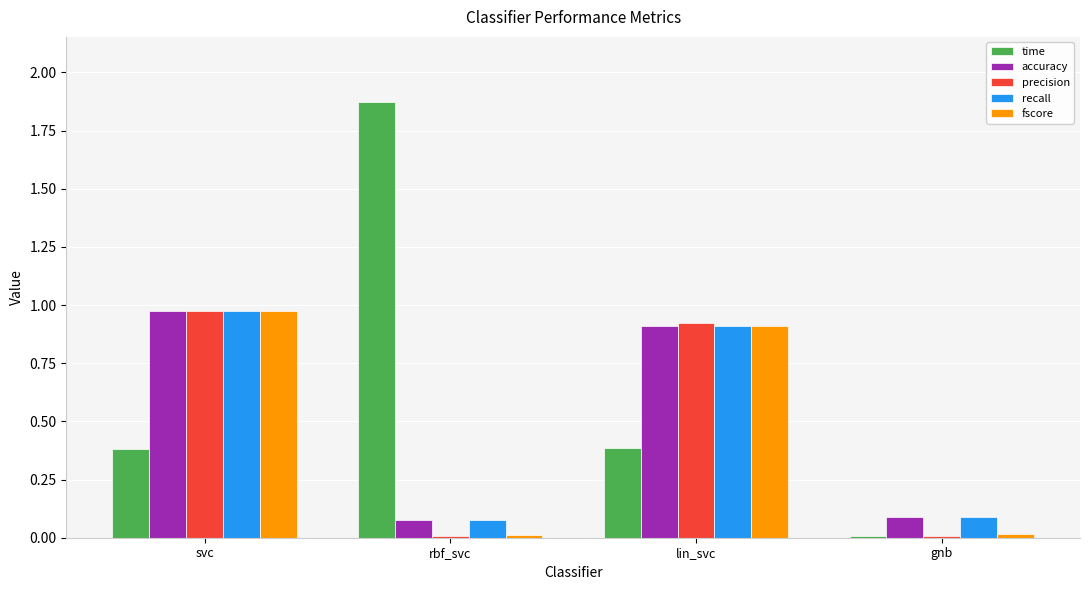

The value of time at rbf_svc is 2.7. True or false?

False